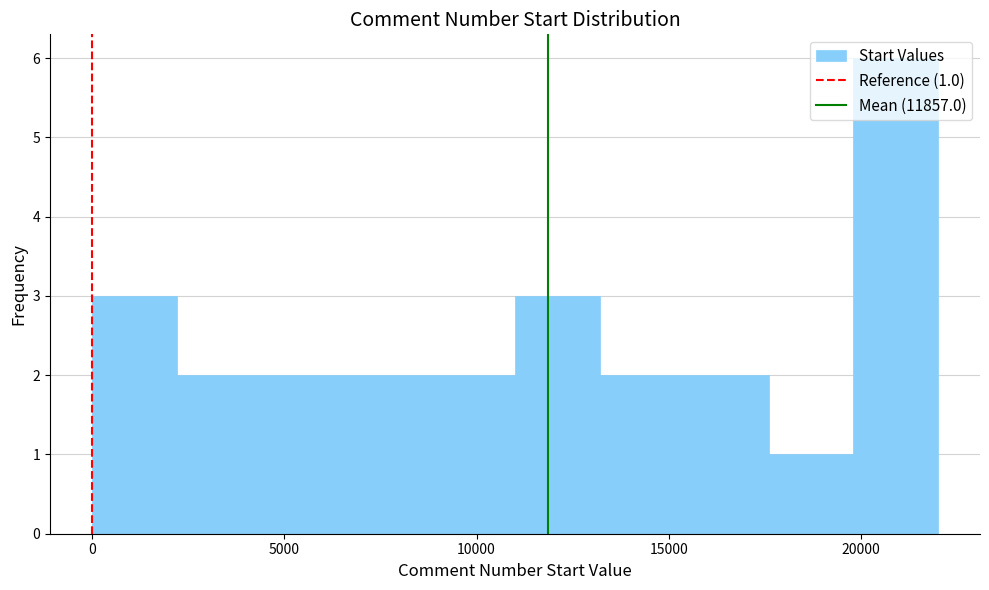

Over which range of the x-axis is the bar tallest?

20000 to 22000